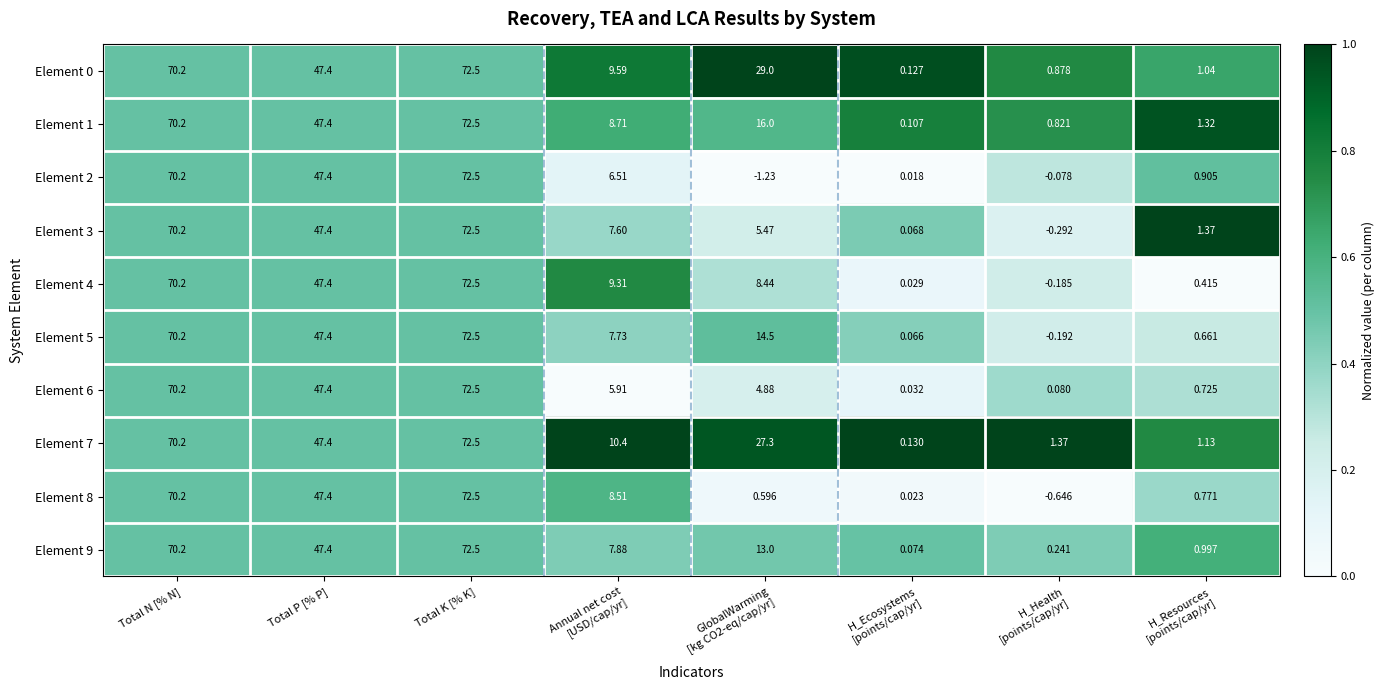

Where does the Element 6 series first go above 5?

Total N [% N]